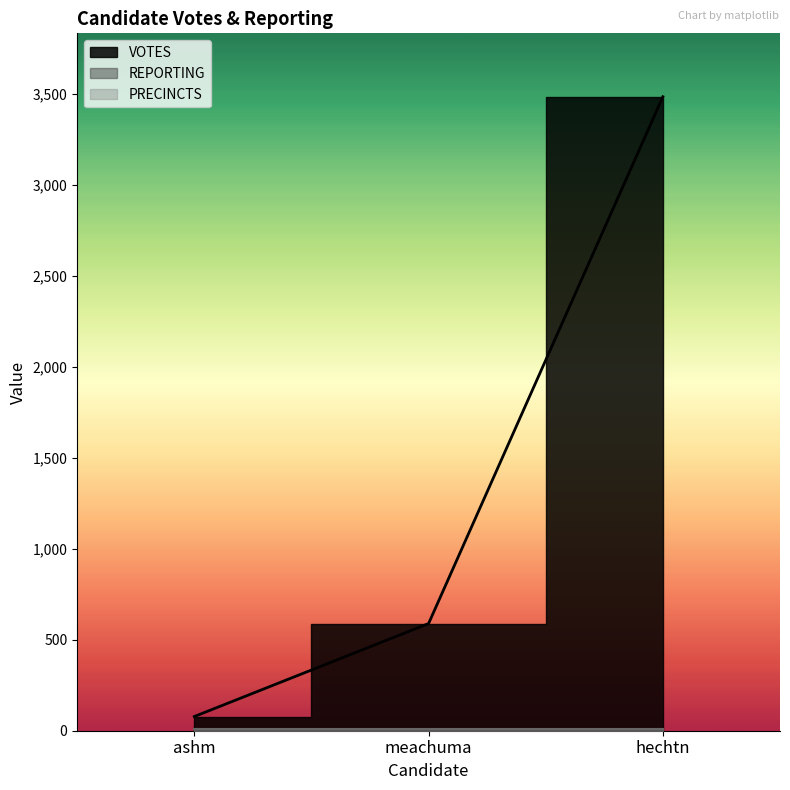

What is the spread (max minus min) of values at meachuma?

577